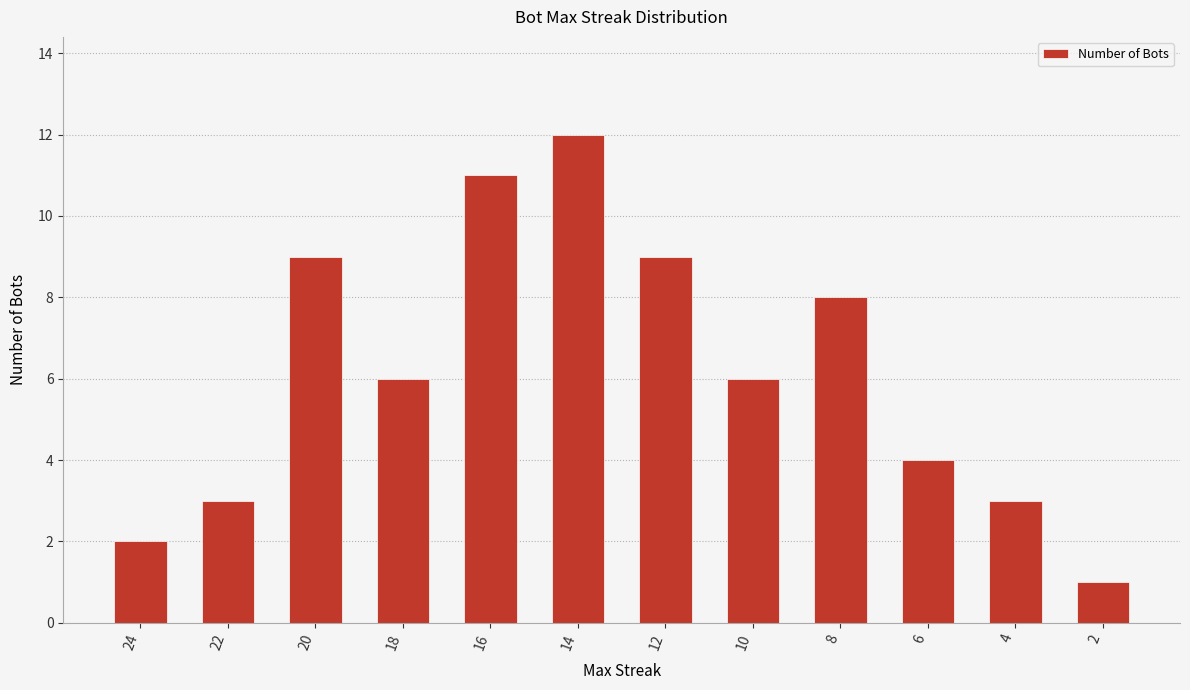

Which has a higher value, 2 or 20?

20